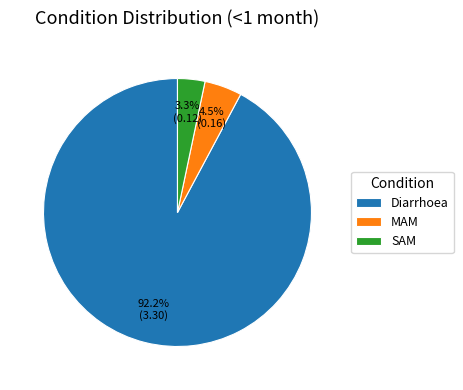

How many slices are in this pie chart?

3